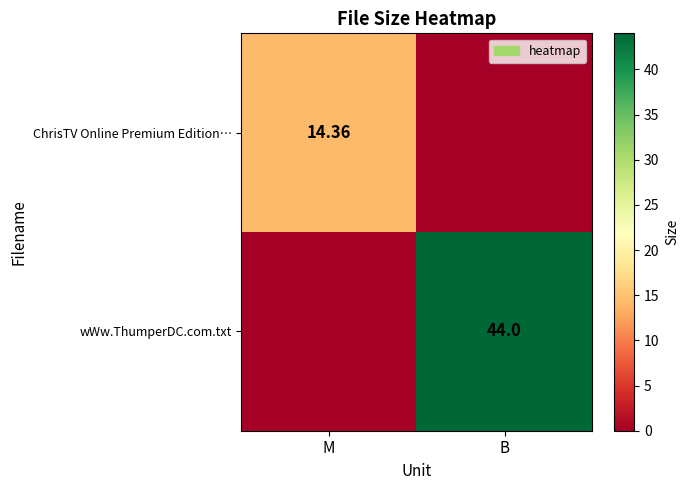

Where is ChrisTV Online Premium Edition… nearest to the value 7?

B